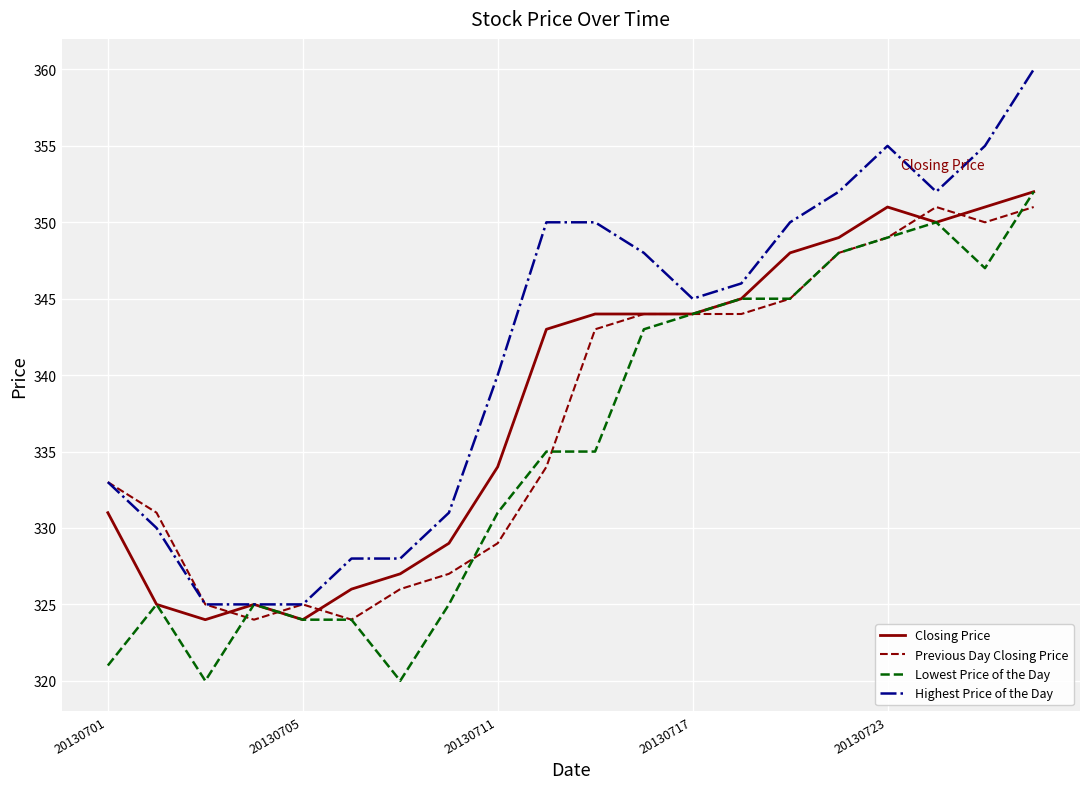

Which series has the largest range (max minus min)?

Highest Price of the Day